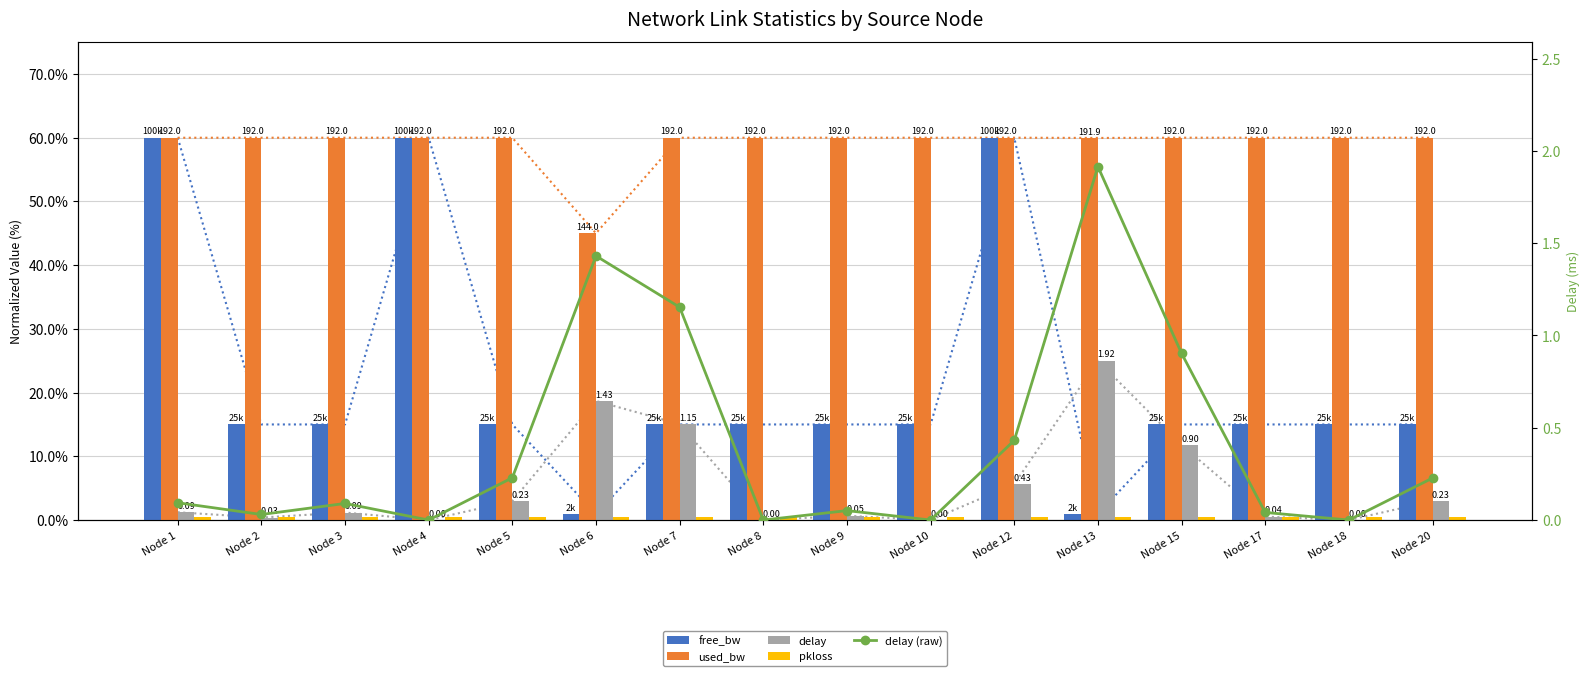

Which category has the lowest value across all series?

Node 4